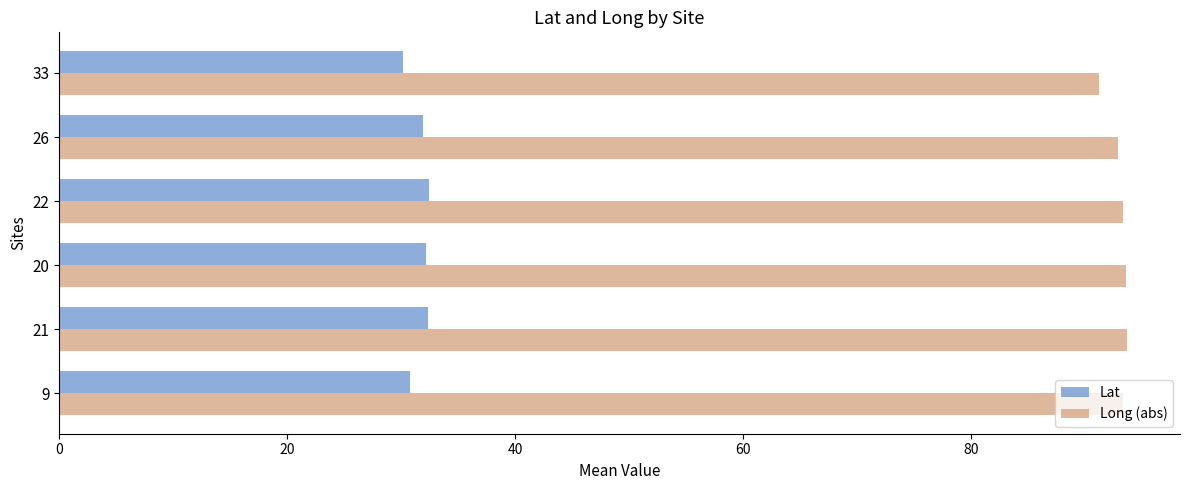

The Lat series shows 13.4 at 33. True or false?

False